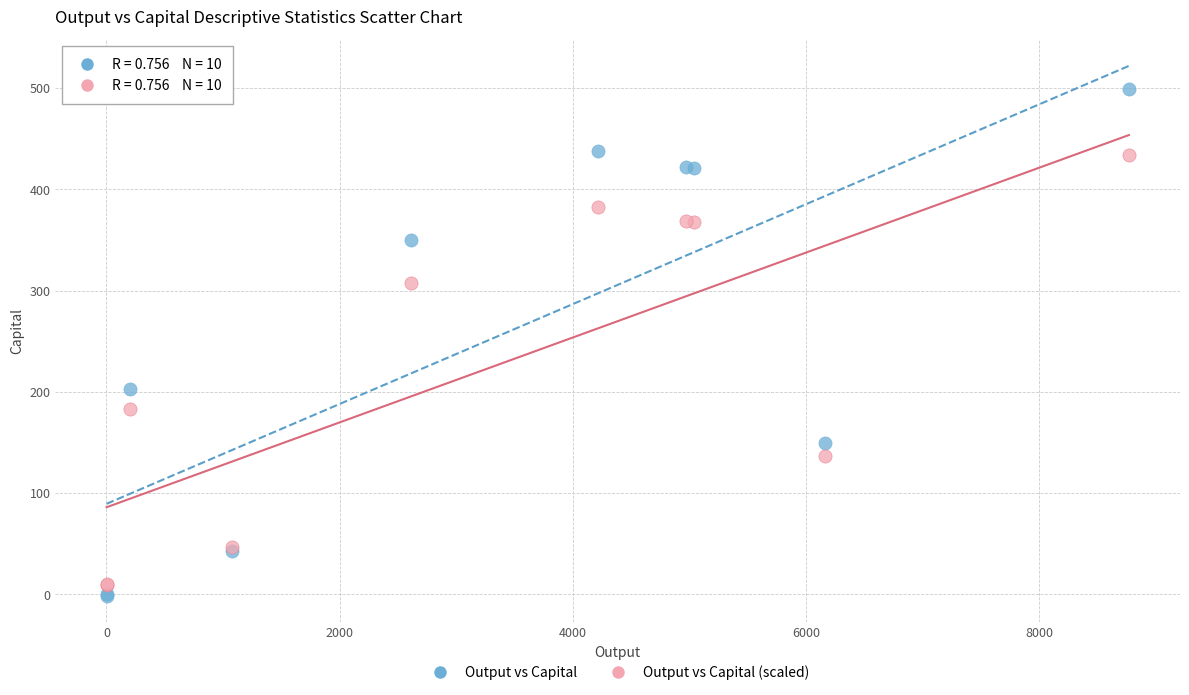

What are all the series names shown in the legend?

Output vs Capital, Output vs Capital (scaled)